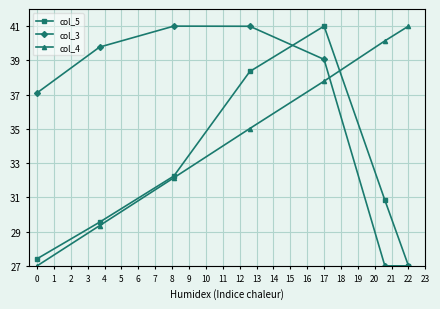

In col_5, how many points are higher than both neighbors (excluding endpoints)?

1